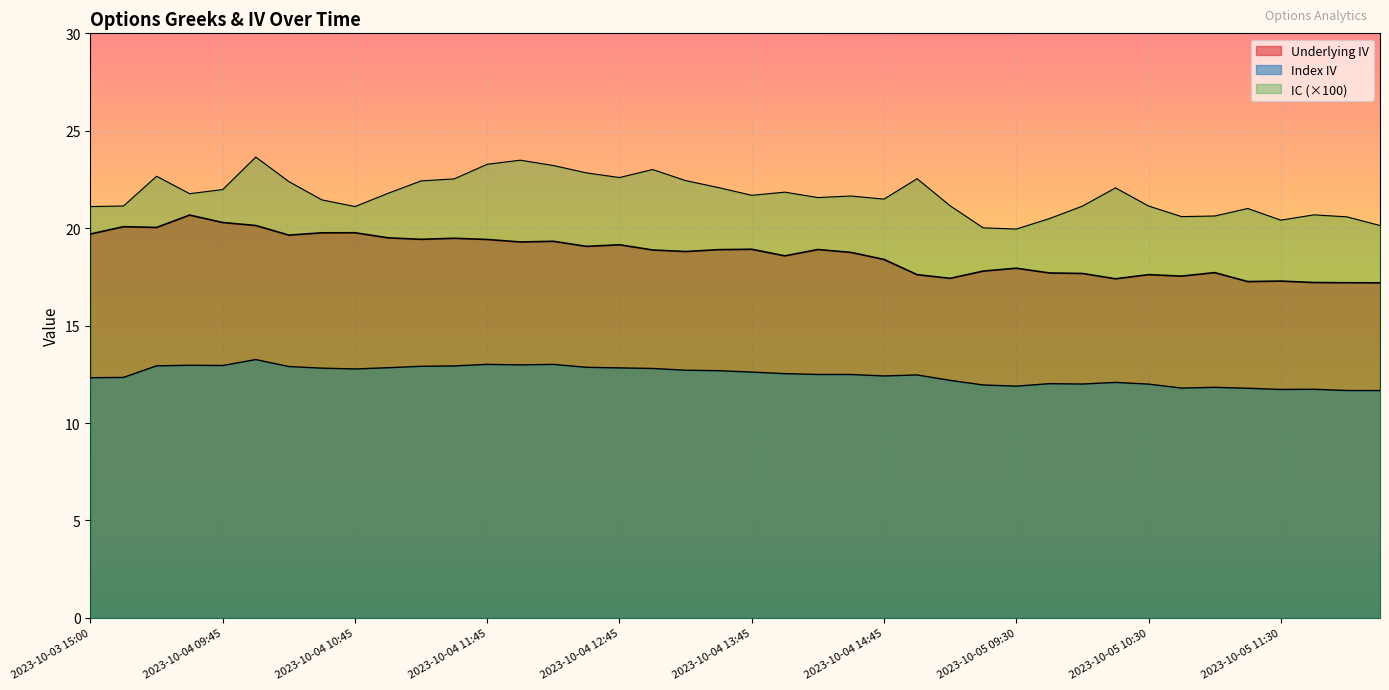

What is the approximate value of Index IV at 2023-10-04 13:45?

12.6